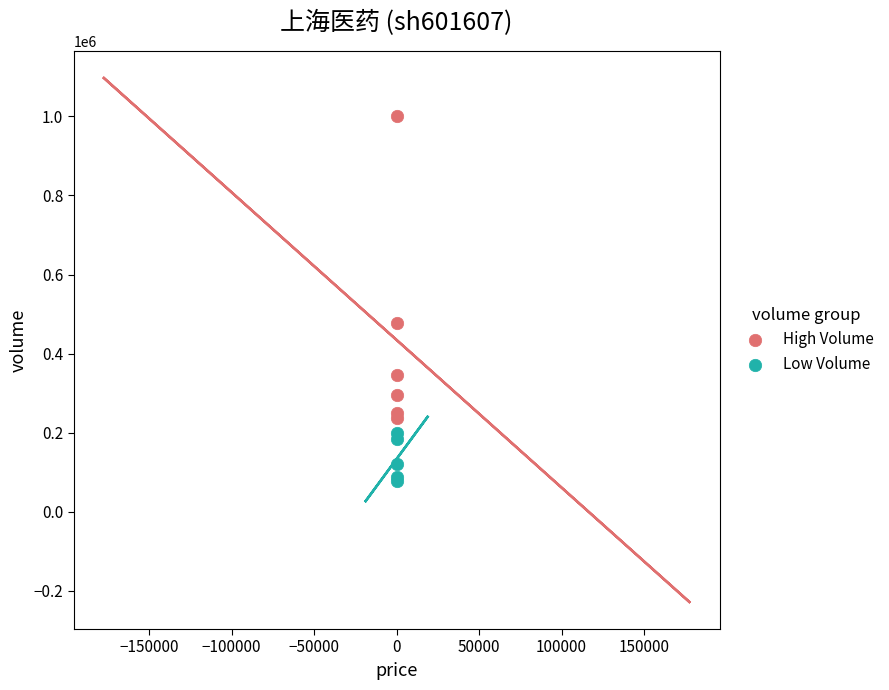

Which series has the widest spread of Y values?

High Volume